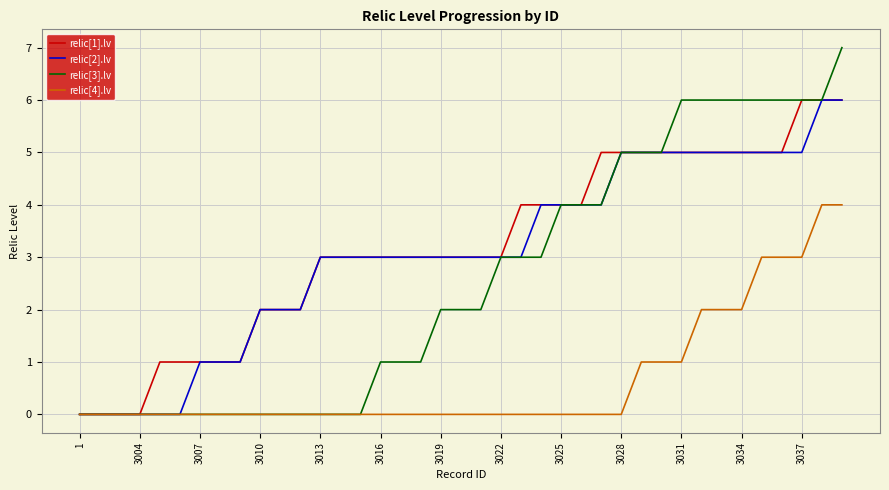

What is the maximum value shown in the chart?

7